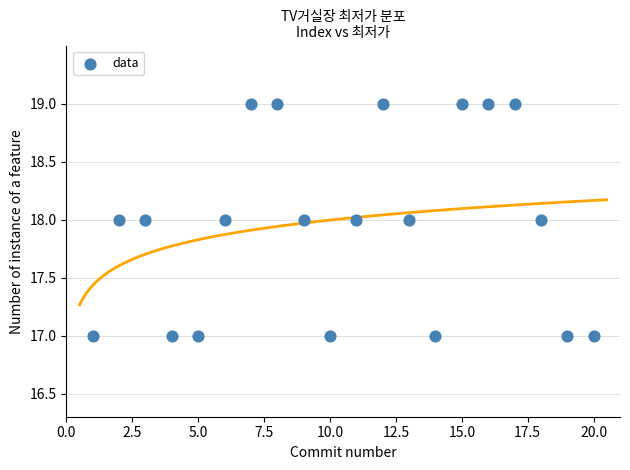

List the coordinates of all points as (X, Y) pairs, reading left to right.

(1, 17)  (2, 18)  (3, 18)  (4, 17)  (5, 17)  (6, 18)  (7, 19)  (8, 19)  (9, 18)  (10, 17)  (11, 18)  (12, 19)  (13, 18)  (14, 17)  (15, 19)  (16, 19)  (17, 19)  (18, 18)  (19, 17)  (20, 17)